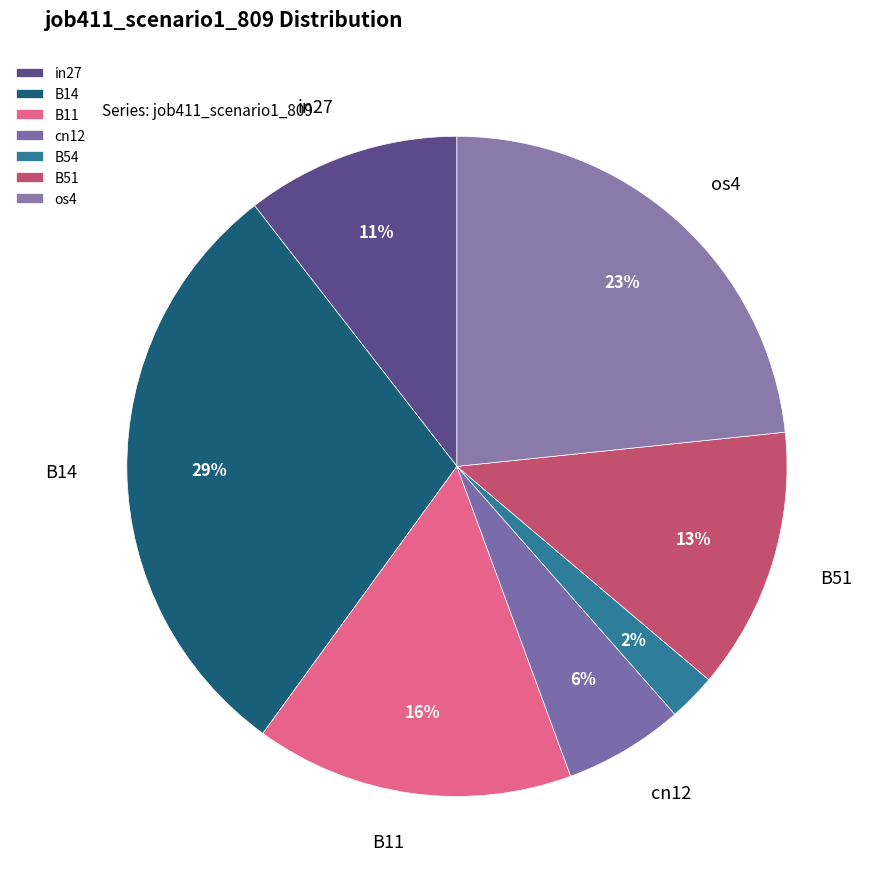

Is it true that os4 is 23% of the pie?

True